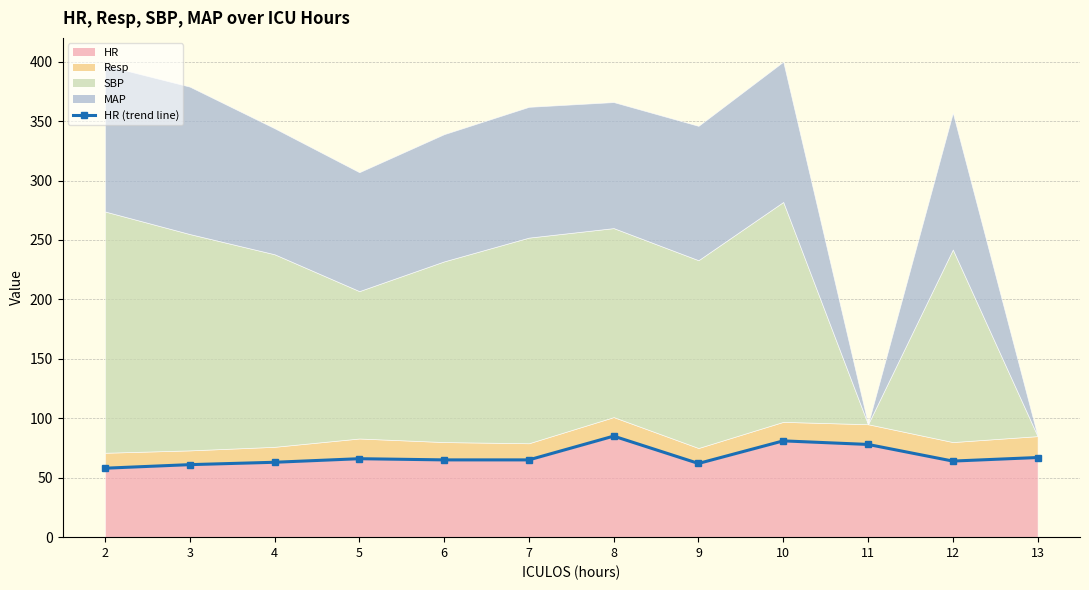

How many interior local valleys (lower than both neighbors) does the data have?

2